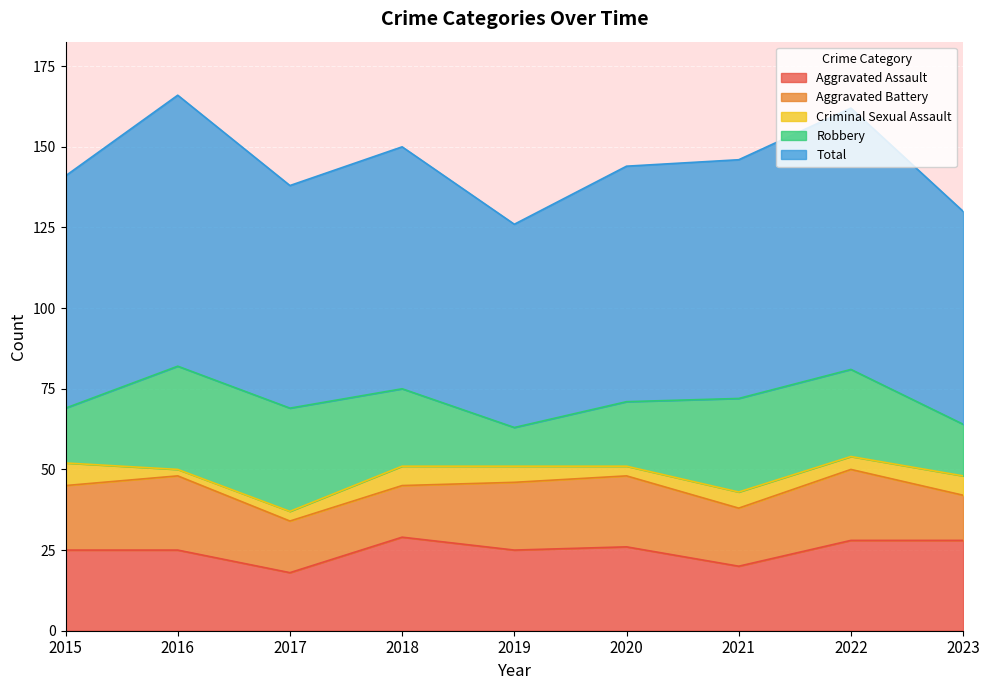

Is the value of Robbery at 2023 greater than the value of Aggravated Battery at 2015?

No